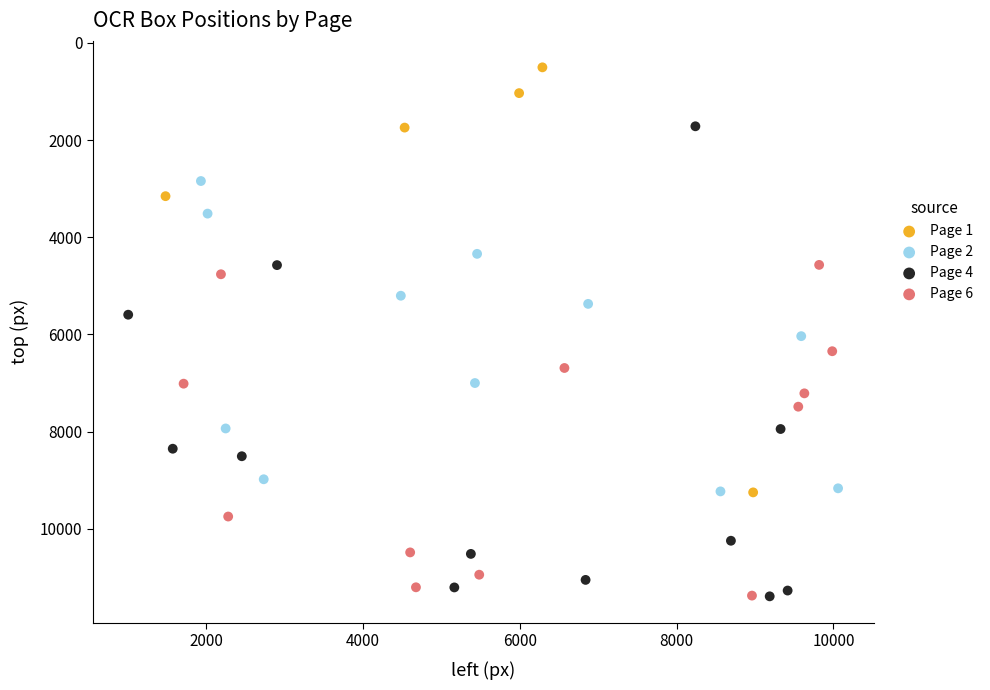

Which series has the widest spread of Y values?

Page 4